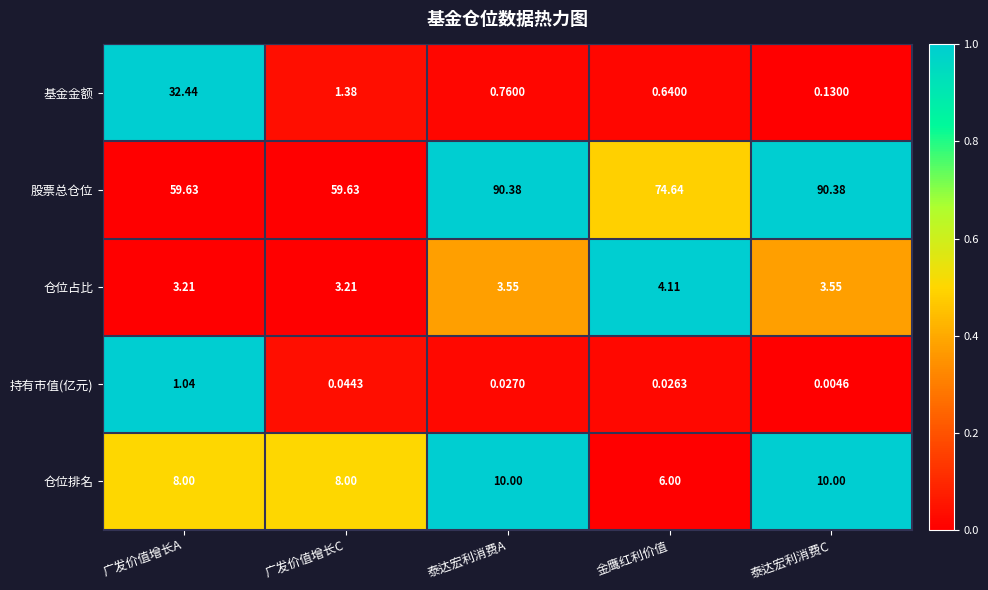

Which series has the widest spread of values?

基金金额